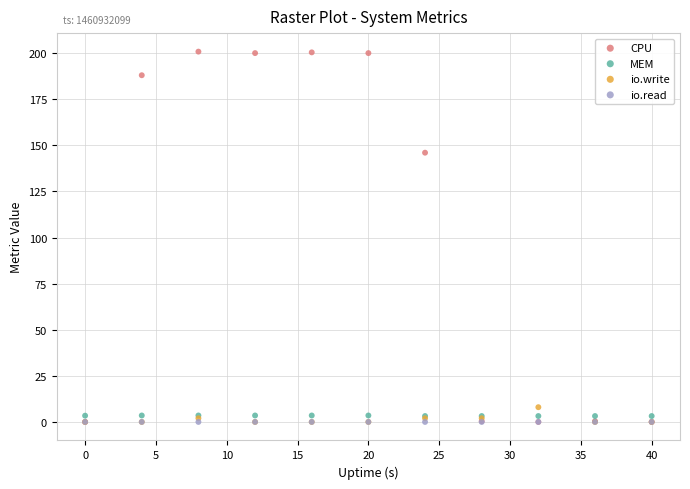

Across all series, what Y value is closest to 100?

146.0